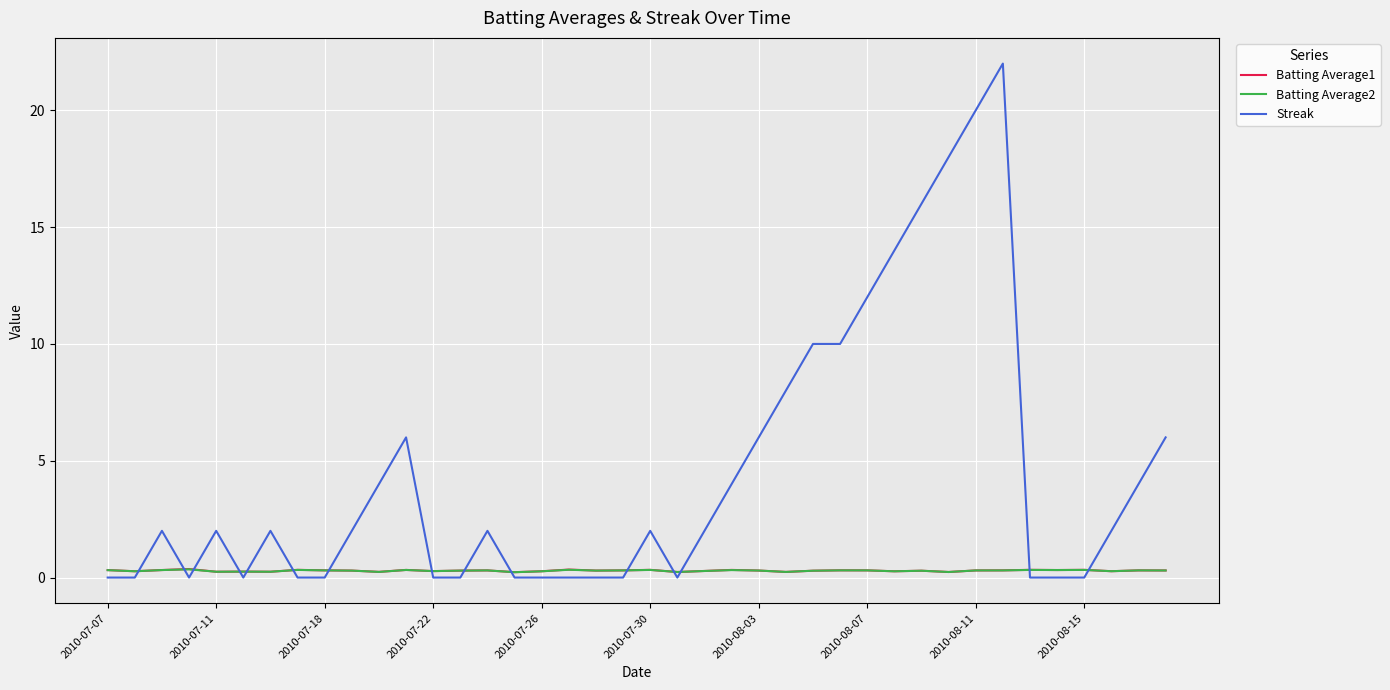

Which series has the largest total across all categories?

Streak